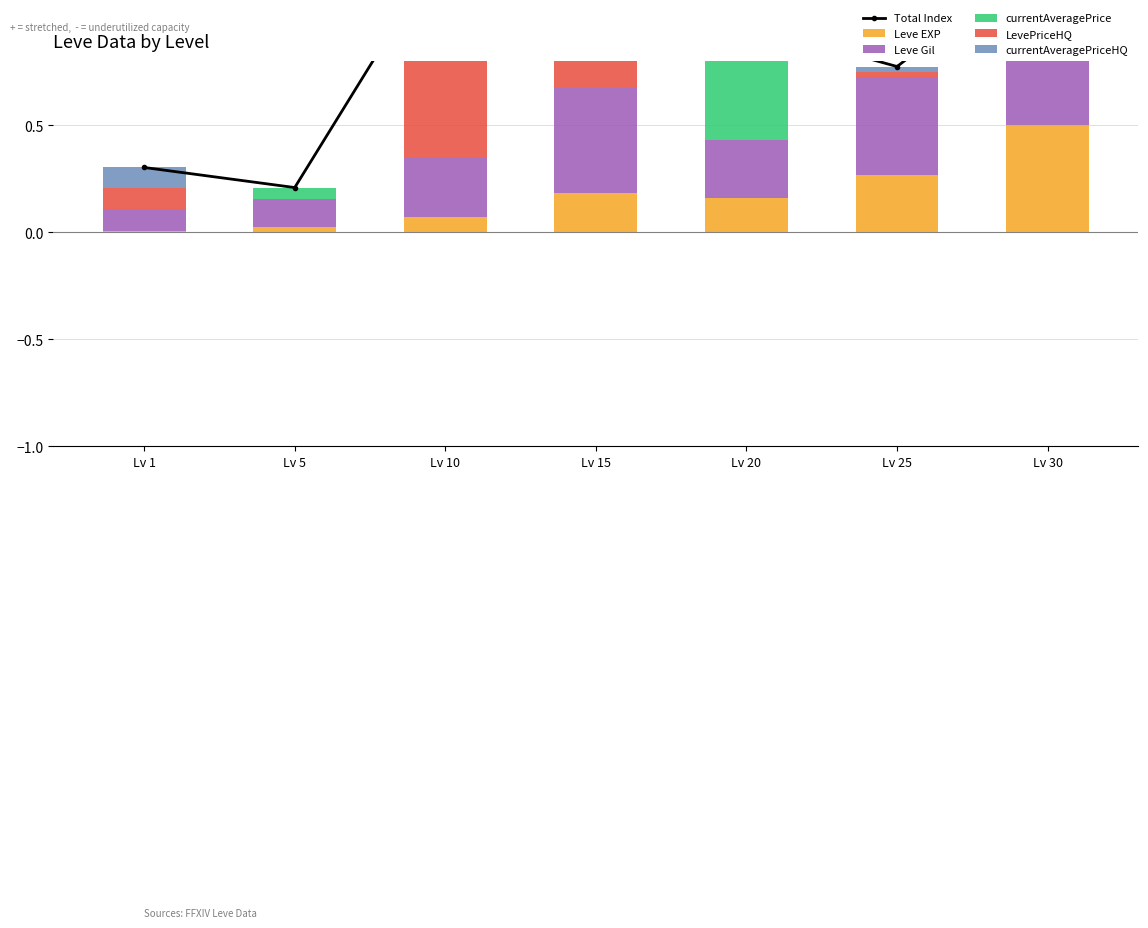

Reading left to right, list all the values displayed in this chart.

Total Index: 0.3	0.2	1.3	1.2	1.0	0.8	1.3
Leve EXP: 0.0	0.0	0.1	0.2	0.2	0.3	0.5
Leve Gil: 0.1	0.1	0.3	0.5	0.3	0.5	0.5
currentAveragePrice: 0.0	0.1	0.0	0.0	0.5	0.0	0.0
LevePriceHQ: 0.1	0.0	0.5	0.3	0.0	0.0	0.2
currentAveragePriceHQ: 0.1	0.0	0.5	0.3	0.0	0.0	0.2